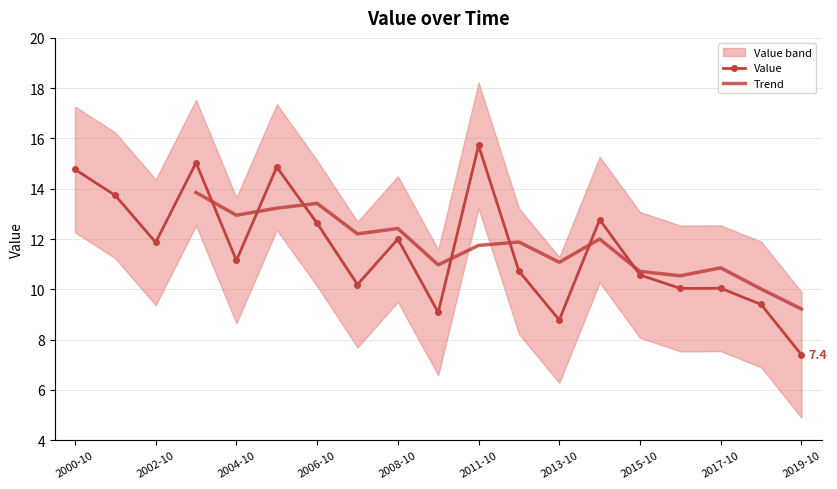

What is the smallest value displayed?

7.4